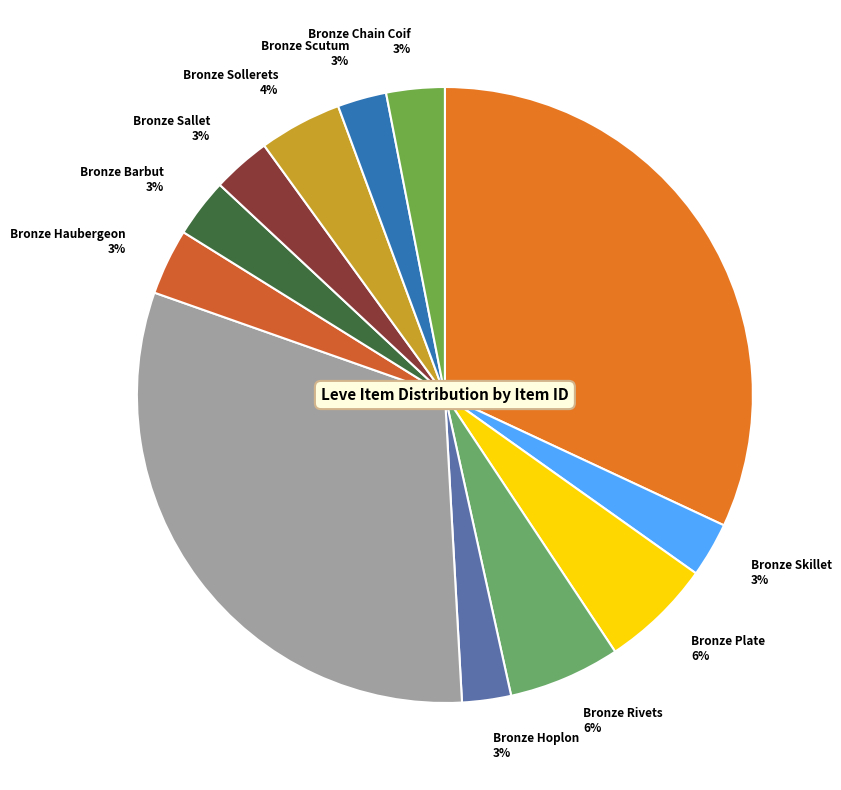

Count the number of slices in the pie.

12